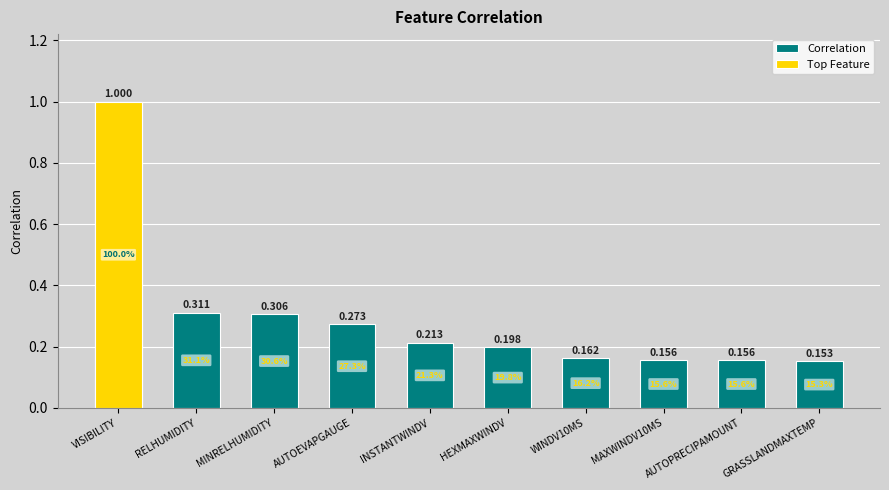

Read the value at MINRELHUMIDITY.

0.3